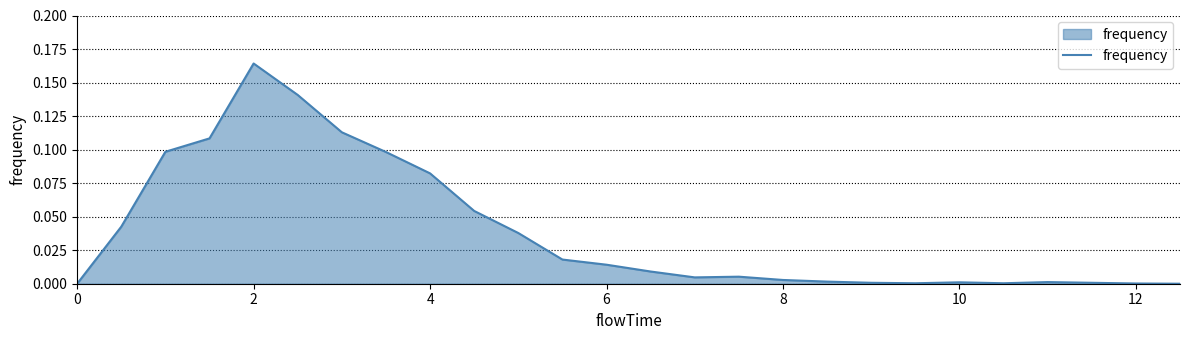

The value at 10 is 0.0. True or false?

True